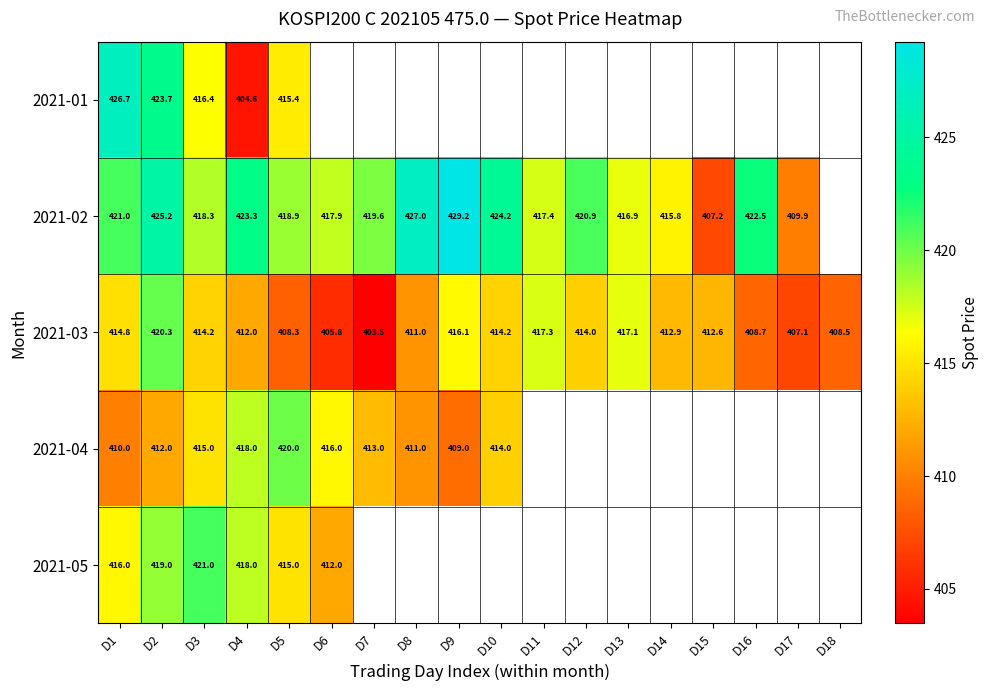

Is the value of 2021-01 at D3 greater than the value of 2021-04 at D2?

Yes